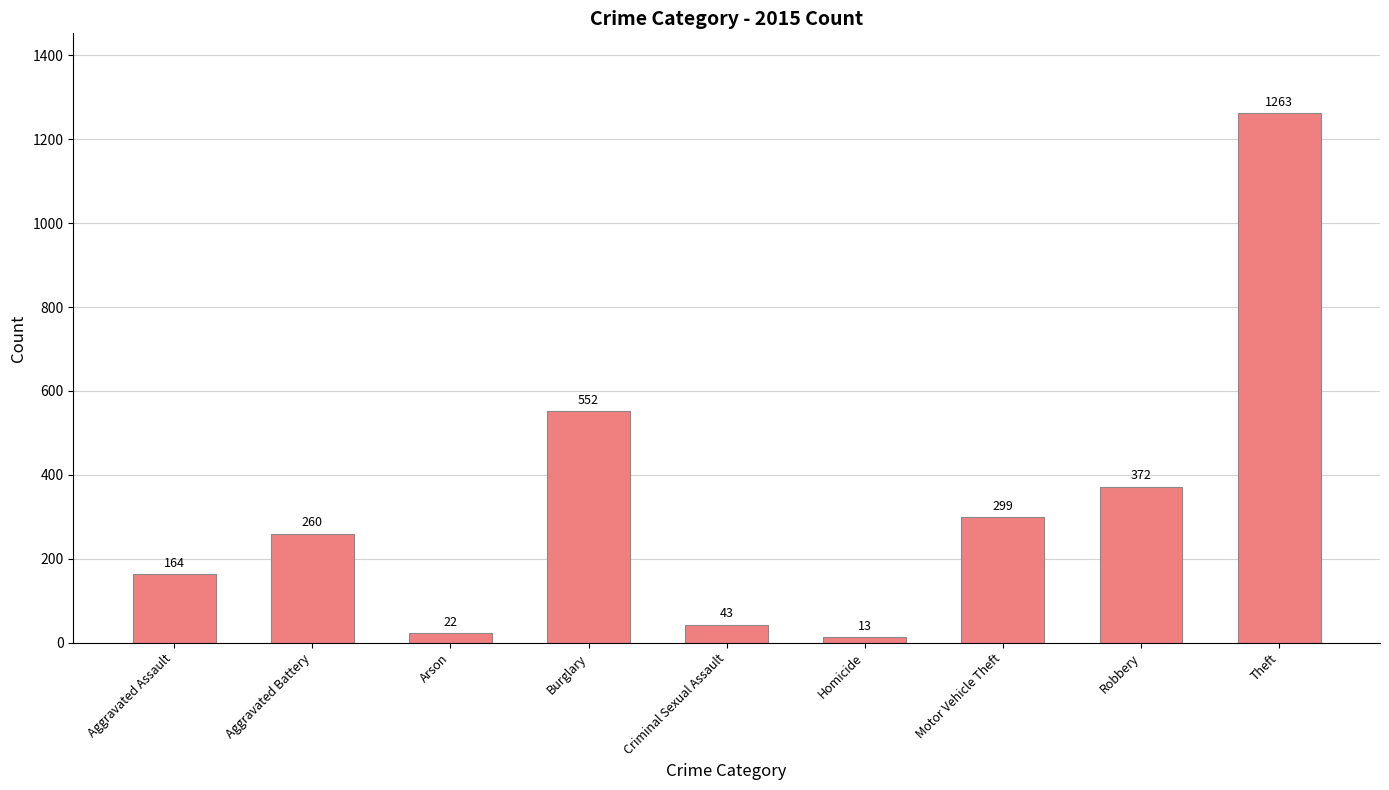

What is the change in value from Criminal Sexual Assault to Robbery?

+329